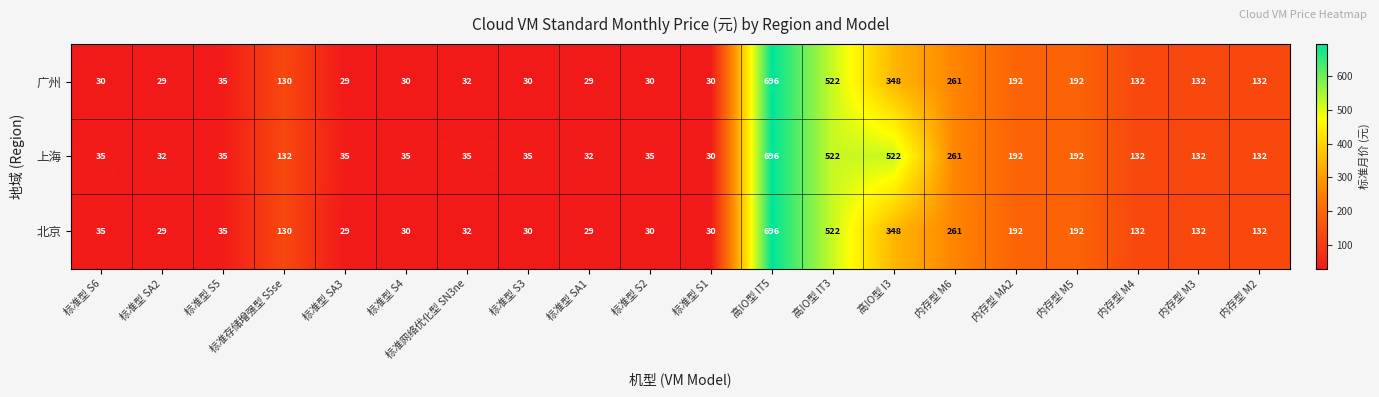

What is the difference between the highest and lowest values at 标准型 SA1?

3